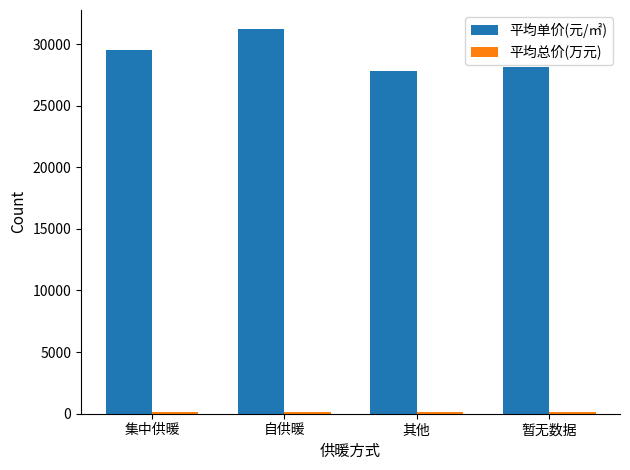

Which series has the largest range (max minus min)?

平均单价(元/㎡)